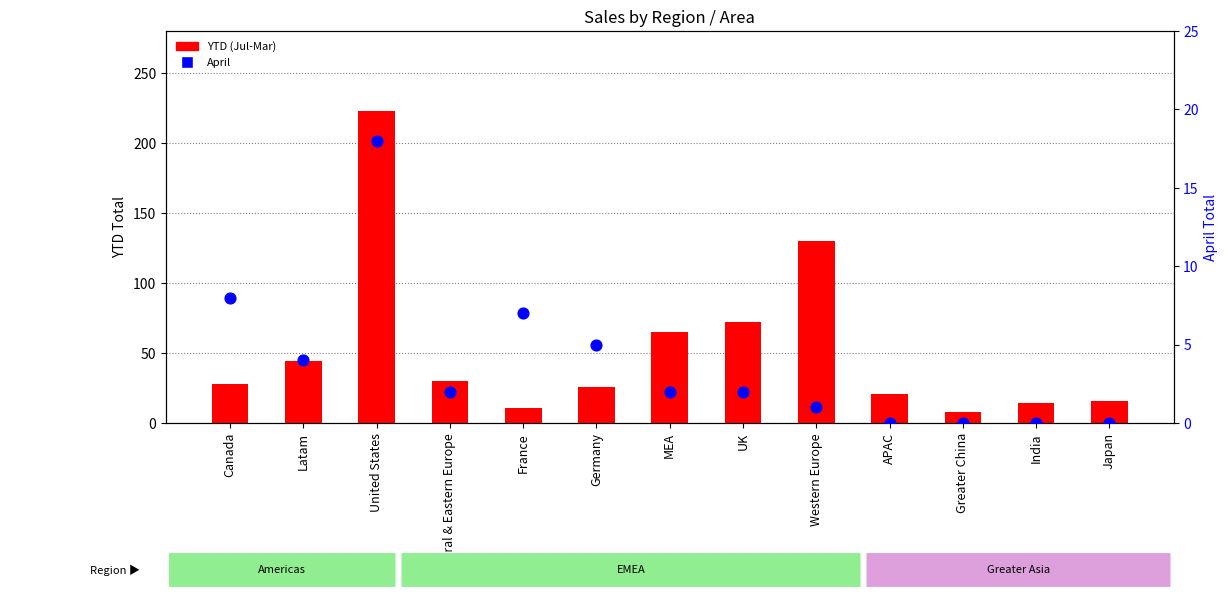

What is the total value across all series at United States?

241